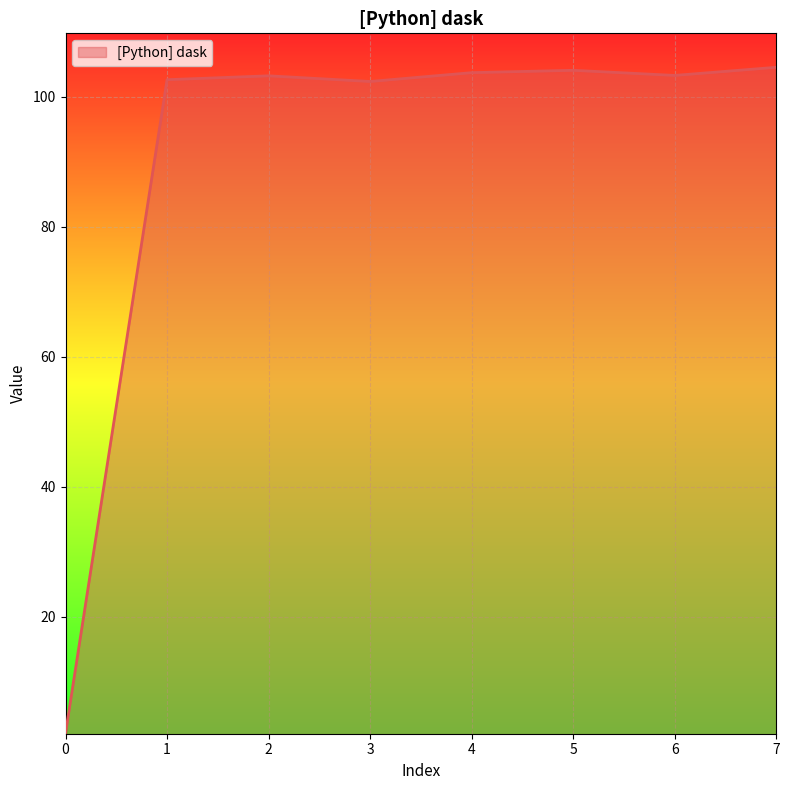

How many lines are shown in the chart?

1